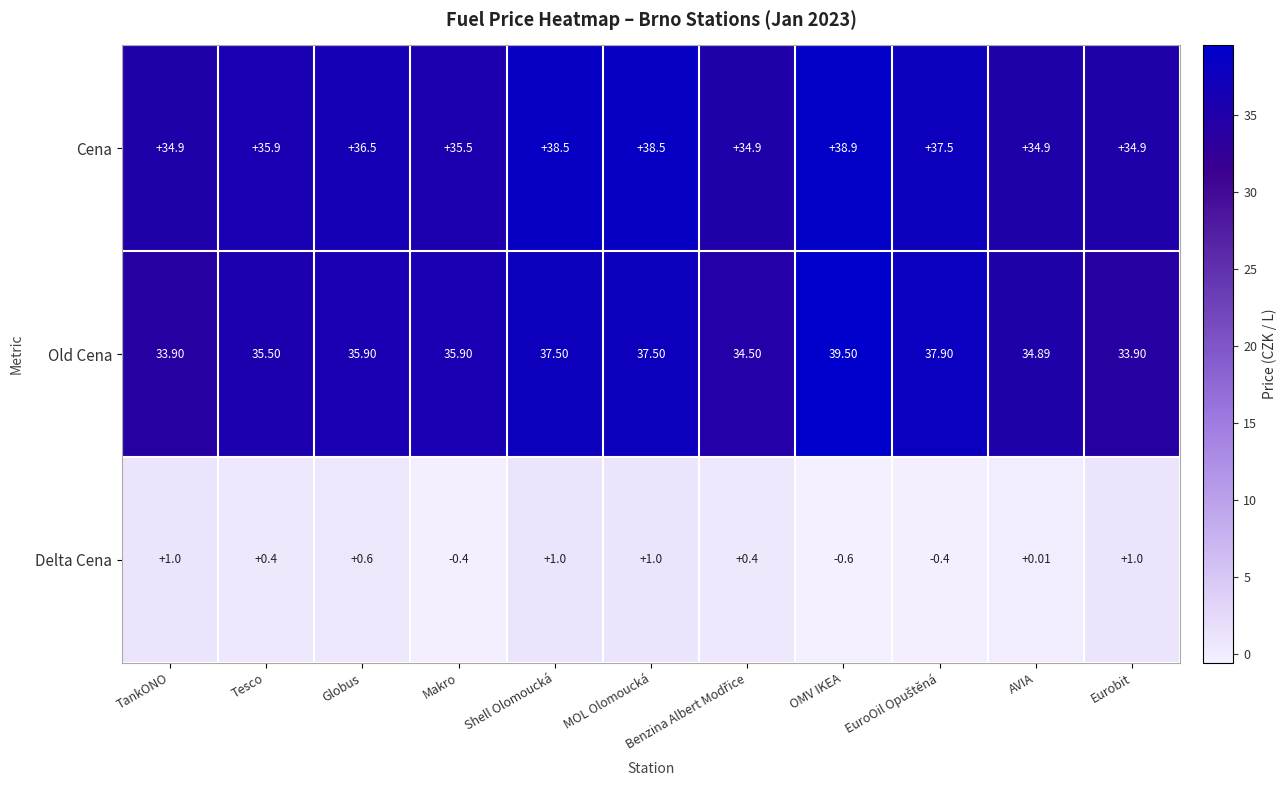

Rank the series at OMV IKEA from lowest to highest value.

Delta Cena, Cena, Old Cena